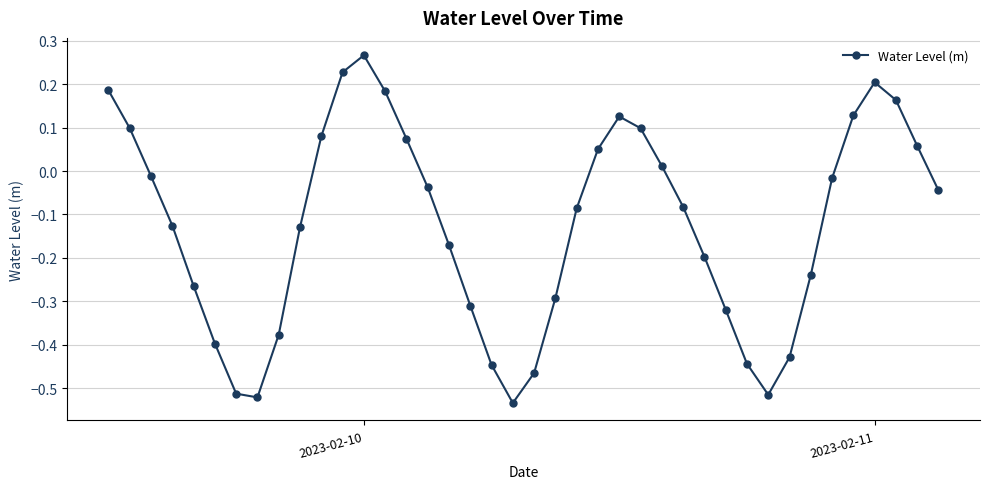

What is the sum of all values?

-5.0